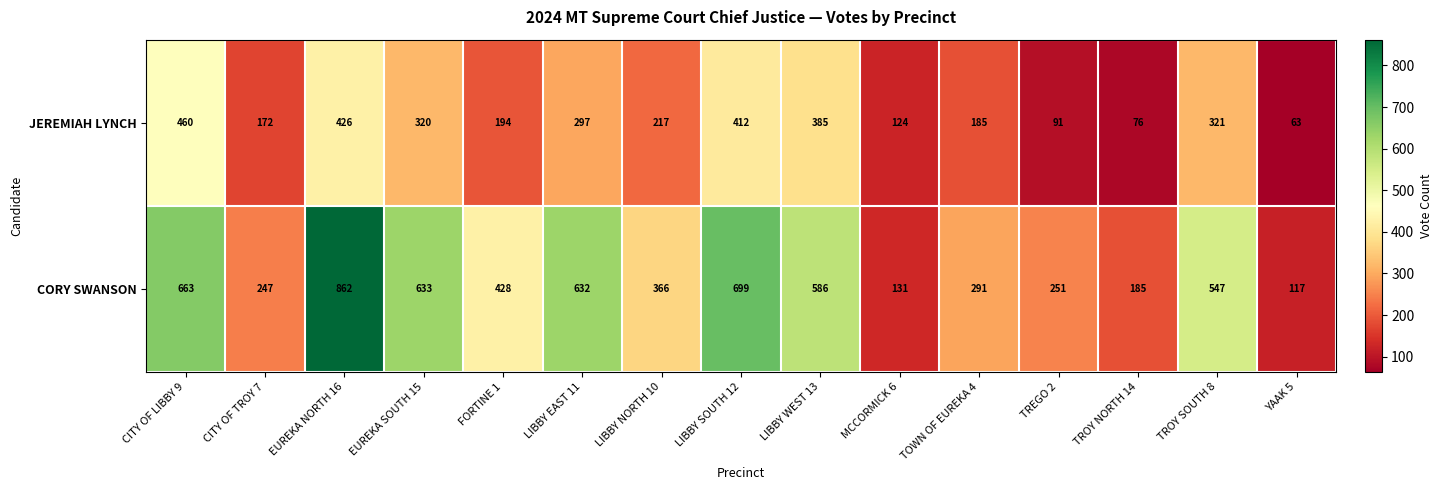

Rank the series at LIBBY EAST 11 from lowest to highest value.

JEREMIAH LYNCH, CORY SWANSON